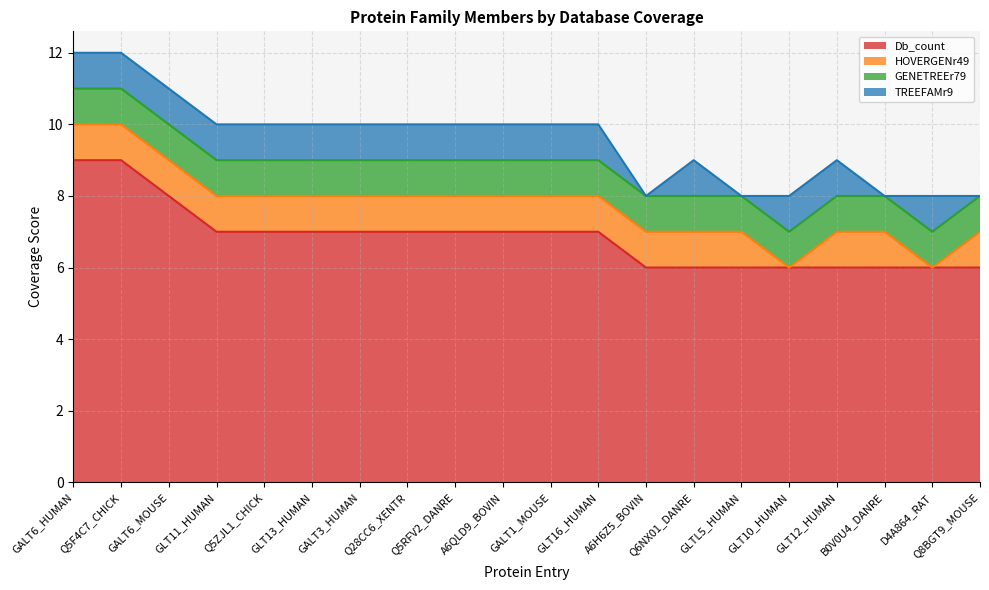

What is the difference between the highest and lowest values at Q6NX01_DANRE?

5